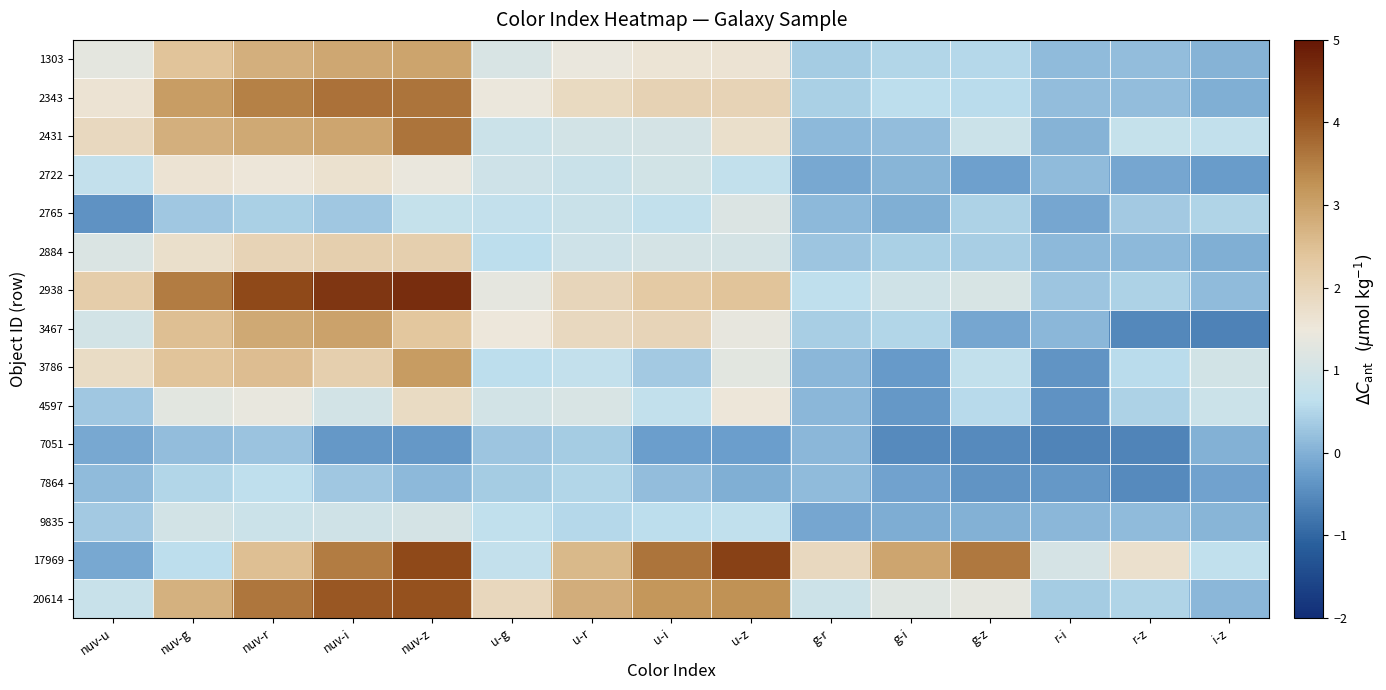

Reading left to right, transcribe all the data shown in this chart.

1303: nuv-u=1.3	nuv-g=2.4	nuv-r=2.8	nuv-i=2.9	nuv-z=3.0	u-g=1.1	u-r=1.4	u-i=1.6	u-z=1.6	g-r=0.4	g-i=0.5	g-z=0.5	r-i=0.1	r-z=0.2	i-z=0.0
2343: nuv-u=1.6	nuv-g=3.1	nuv-r=3.5	nuv-i=3.7	nuv-z=3.7	u-g=1.4	u-r=1.9	u-i=2.1	u-z=2.0	g-r=0.4	g-i=0.6	g-z=0.6	r-i=0.2	r-z=0.2	i-z=-0.0
2431: nuv-u=1.9	nuv-g=2.8	nuv-r=2.9	nuv-i=2.9	nuv-z=3.6	u-g=0.9	u-r=1.0	u-i=1.0	u-z=1.7	g-r=0.1	g-i=0.2	g-z=0.9	r-i=0.0	r-z=0.7	i-z=0.7
2722: nuv-u=0.7	nuv-g=1.6	nuv-r=1.5	nuv-i=1.7	nuv-z=1.4	u-g=0.9	u-r=0.8	u-i=1.0	u-z=0.7	g-r=-0.1	g-i=0.1	g-z=-0.2	r-i=0.1	r-z=-0.1	i-z=-0.3
2765: nuv-u=-0.4	nuv-g=0.3	nuv-r=0.4	nuv-i=0.3	nuv-z=0.8	u-g=0.7	u-r=0.8	u-i=0.7	u-z=1.2	g-r=0.1	g-i=-0.0	g-z=0.4	r-i=-0.1	r-z=0.3	i-z=0.5
2884: nuv-u=1.1	nuv-g=1.7	nuv-r=2.0	nuv-i=2.2	nuv-z=2.1	u-g=0.6	u-r=0.9	u-i=1.0	u-z=1.0	g-r=0.3	g-i=0.4	g-z=0.4	r-i=0.1	r-z=0.1	i-z=-0.0
2938: nuv-u=2.2	nuv-g=3.5	nuv-r=4.2	nuv-i=4.5	nuv-z=4.6	u-g=1.3	u-r=2.0	u-i=2.3	u-z=2.4	g-r=0.6	g-i=0.9	g-z=1.1	r-i=0.3	r-z=0.4	i-z=0.1
3467: nuv-u=1.0	nuv-g=2.5	nuv-r=2.9	nuv-i=3.0	nuv-z=2.4	u-g=1.5	u-r=1.9	u-i=2.0	u-z=1.4	g-r=0.4	g-i=0.5	g-z=-0.1	r-i=0.1	r-z=-0.5	i-z=-0.6
3786: nuv-u=1.8	nuv-g=2.4	nuv-r=2.5	nuv-i=2.1	nuv-z=3.1	u-g=0.6	u-r=0.7	u-i=0.3	u-z=1.3	g-r=0.1	g-i=-0.3	g-z=0.7	r-i=-0.4	r-z=0.6	i-z=1.0
4597: nuv-u=0.3	nuv-g=1.3	nuv-r=1.4	nuv-i=1.0	nuv-z=1.9	u-g=1.0	u-r=1.1	u-i=0.7	u-z=1.5	g-r=0.1	g-i=-0.3	g-z=0.5	r-i=-0.4	r-z=0.4	i-z=0.9
7051: nuv-u=-0.1	nuv-g=0.2	nuv-r=0.3	nuv-i=-0.3	nuv-z=-0.3	u-g=0.3	u-r=0.4	u-i=-0.2	u-z=-0.2	g-r=0.1	g-i=-0.5	g-z=-0.5	r-i=-0.6	r-z=-0.6	i-z=0.0
7864: nuv-u=0.1	nuv-g=0.5	nuv-r=0.6	nuv-i=0.3	nuv-z=0.1	u-g=0.4	u-r=0.5	u-i=0.2	u-z=-0.0	g-r=0.1	g-i=-0.2	g-z=-0.4	r-i=-0.3	r-z=-0.5	i-z=-0.2
9835: nuv-u=0.3	nuv-g=1.0	nuv-r=0.9	nuv-i=1.0	nuv-z=1.0	u-g=0.7	u-r=0.5	u-i=0.6	u-z=0.7	g-r=-0.1	g-i=-0.1	g-z=0.0	r-i=0.1	r-z=0.1	i-z=0.1
17969: nuv-u=-0.1	nuv-g=0.6	nuv-r=2.5	nuv-i=3.5	nuv-z=4.2	u-g=0.7	u-r=2.6	u-i=3.7	u-z=4.3	g-r=1.9	g-i=2.9	g-z=3.6	r-i=1.1	r-z=1.7	i-z=0.7
20614: nuv-u=0.8	nuv-g=2.7	nuv-r=3.6	nuv-i=4.0	nuv-z=4.1	u-g=1.9	u-r=2.8	u-i=3.2	u-z=3.3	g-r=0.9	g-i=1.2	g-z=1.3	r-i=0.4	r-z=0.5	i-z=0.1